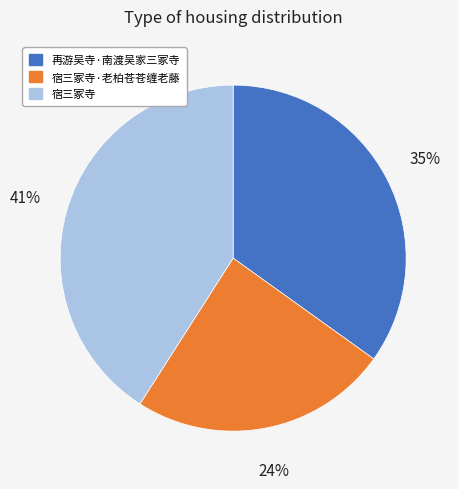

To the nearest percent, what is the difference between the 宿三冢寺 and 再游吴寺·南渡吴家三冢寺 slice percentages?

6%